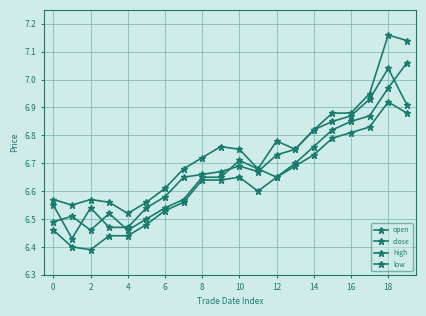

Does the chart have visible grid lines?

Yes